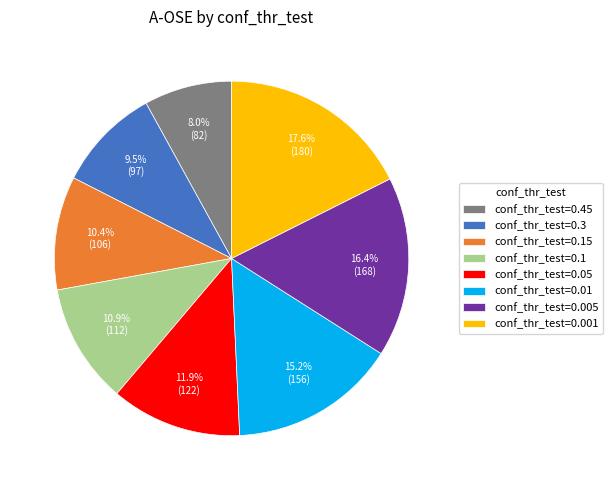

What percentage is NOT represented by conf_thr_test=0.005?

83.6%